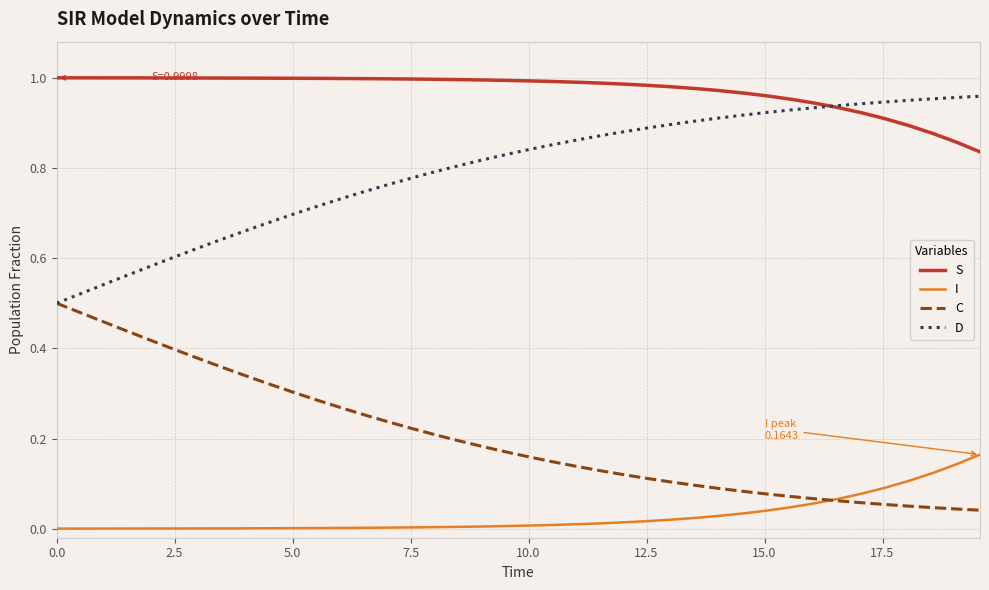

True or false: S and C intersect in this chart.

False